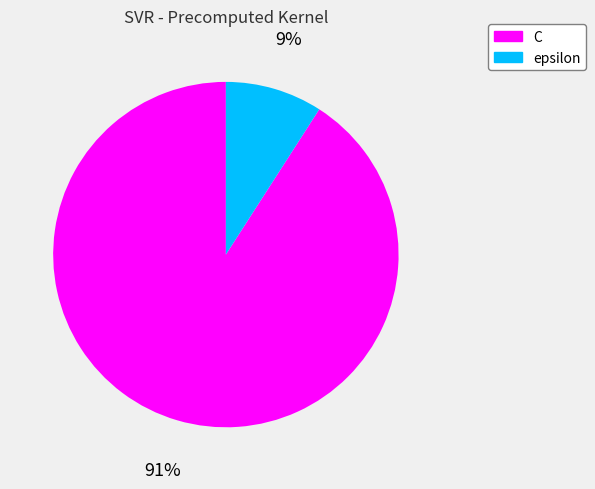

To the nearest percent, what is the difference between the C and epsilon slice percentages?

82%